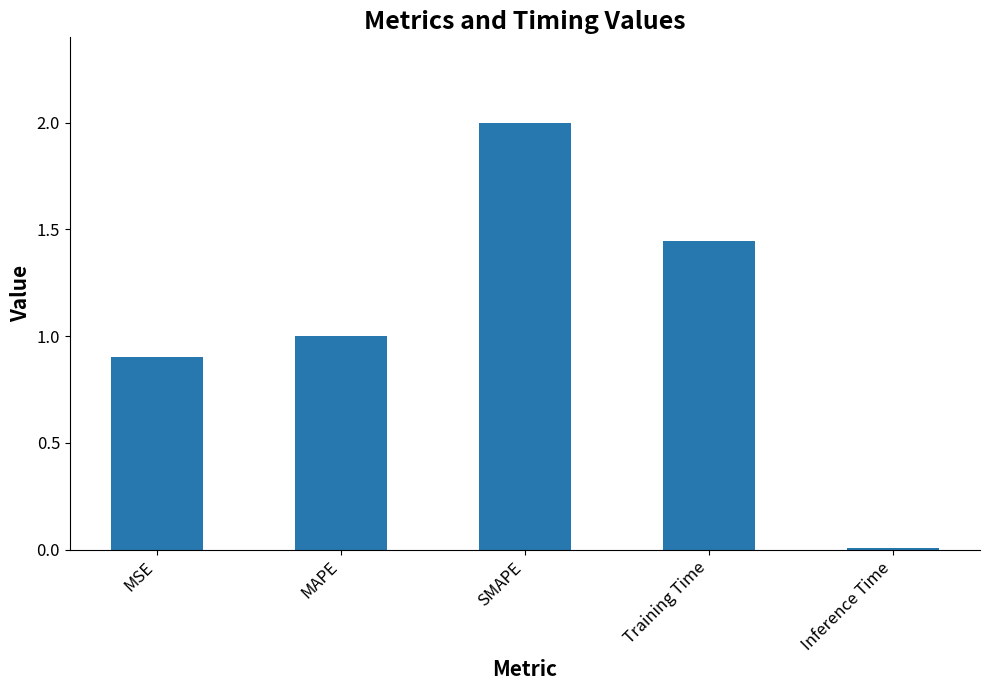

What is the difference between the values at Inference Time and MSE?

0.9